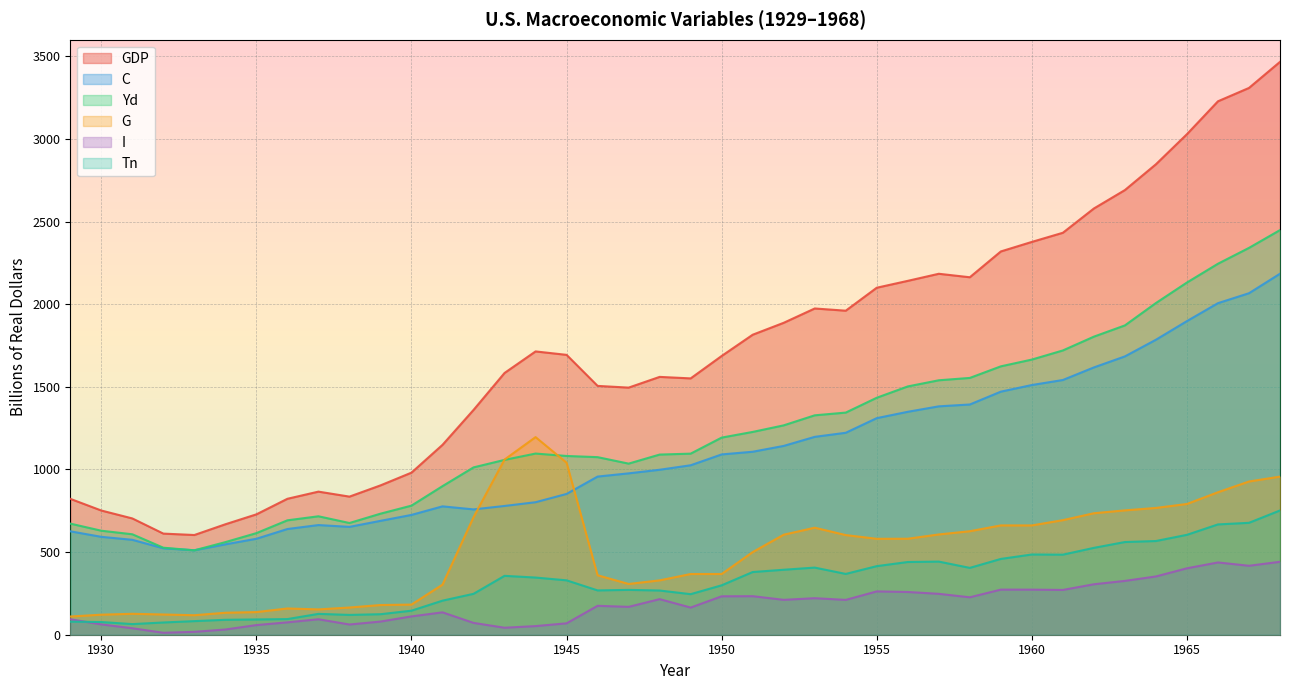

Between 1944 and 1931, which is larger?

1944